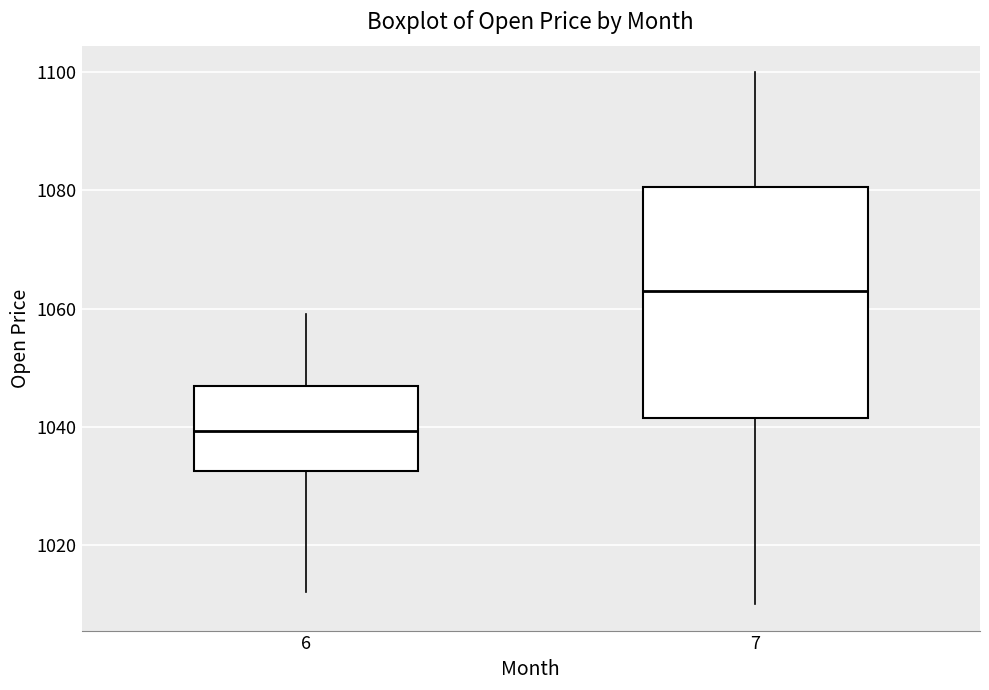

Where does the median line of the box at x = 7 sit on the y-axis? The values are not printed on the chart, so give them approximately, as read against the axis.

1064